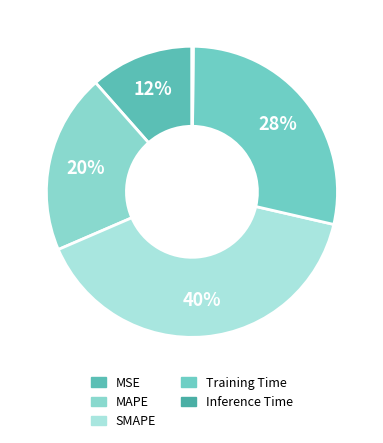

What is the change in value from MSE to MAPE?

+0.4